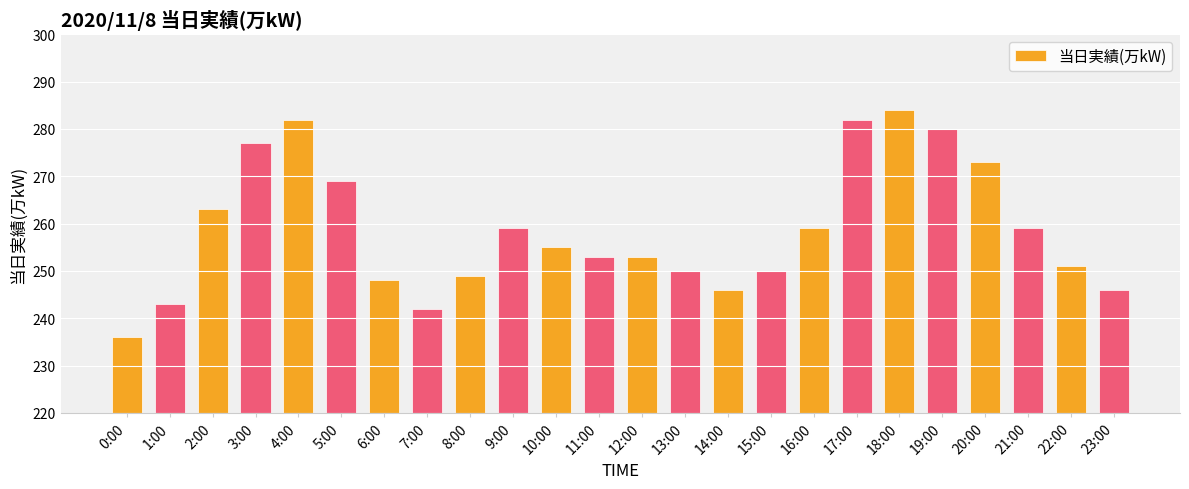

True or false: the data shows 269 at 5:00.

True